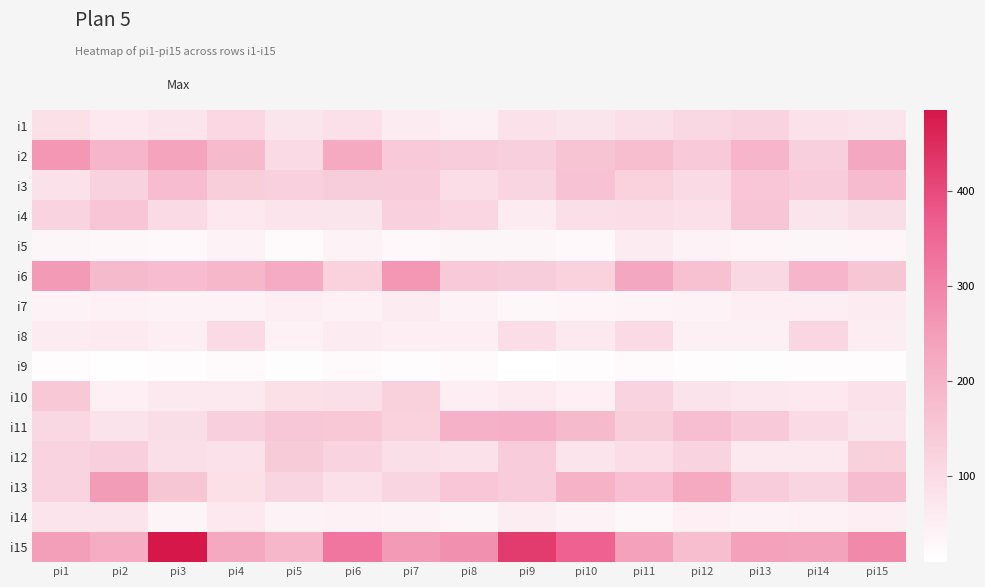

List the series in order of their peak value, lowest first.

i9, i5, i7, i14, i8, i1, i12, i10, i4, i3, i11, i13, i2, i6, i15